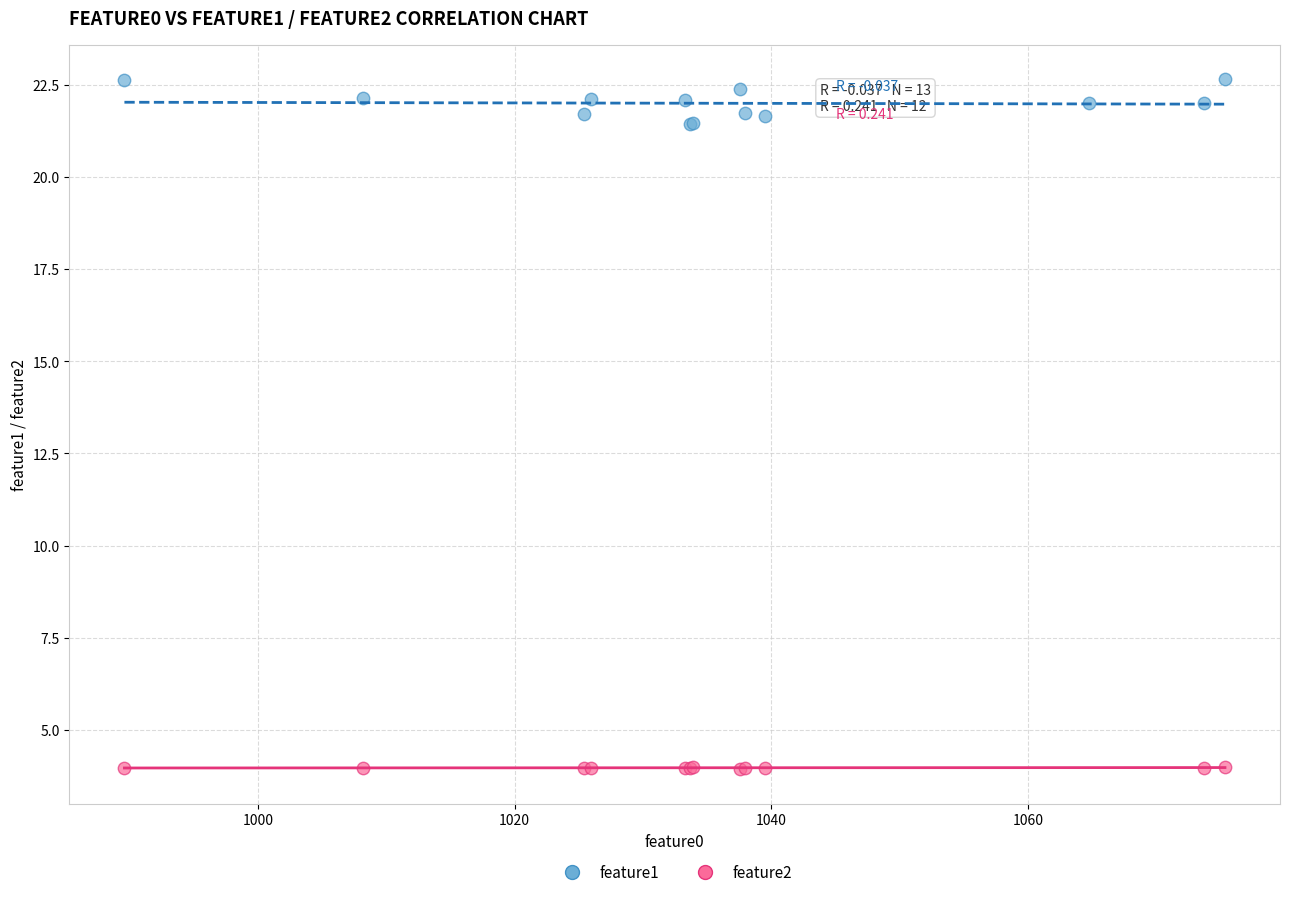

Which series contains the highest Y value?

feature1